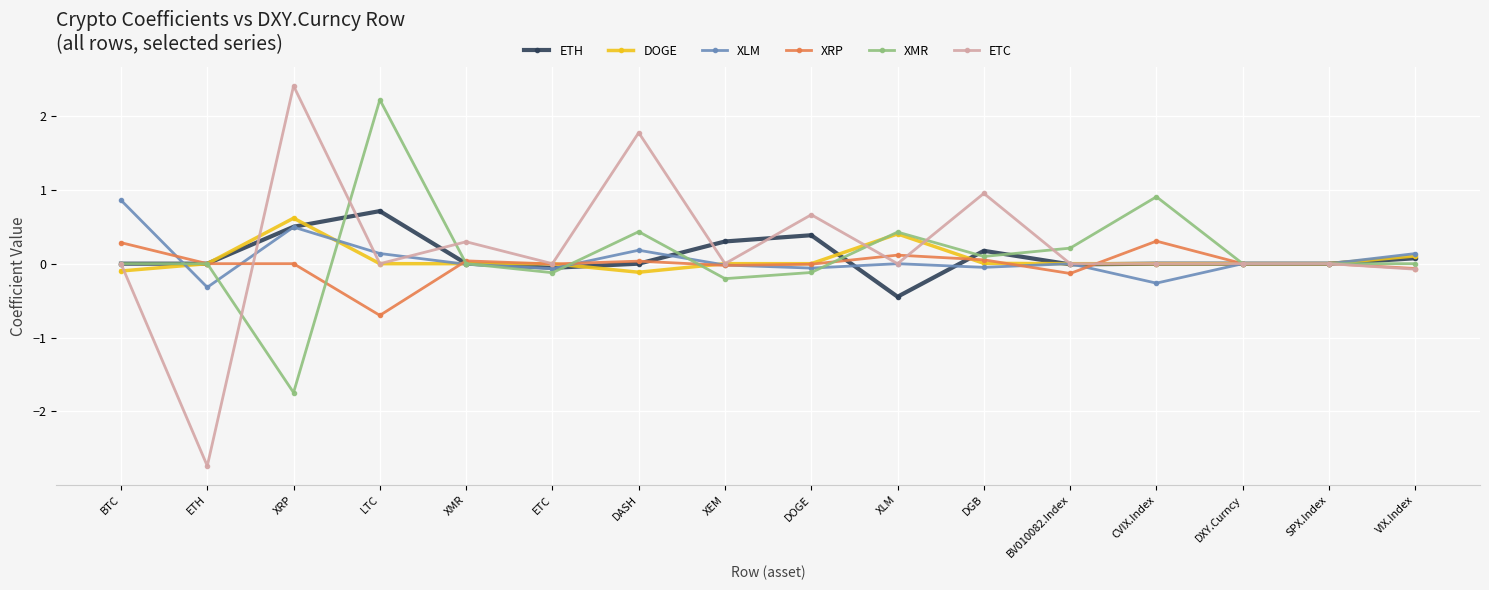

How many distinct data groups are displayed?

6